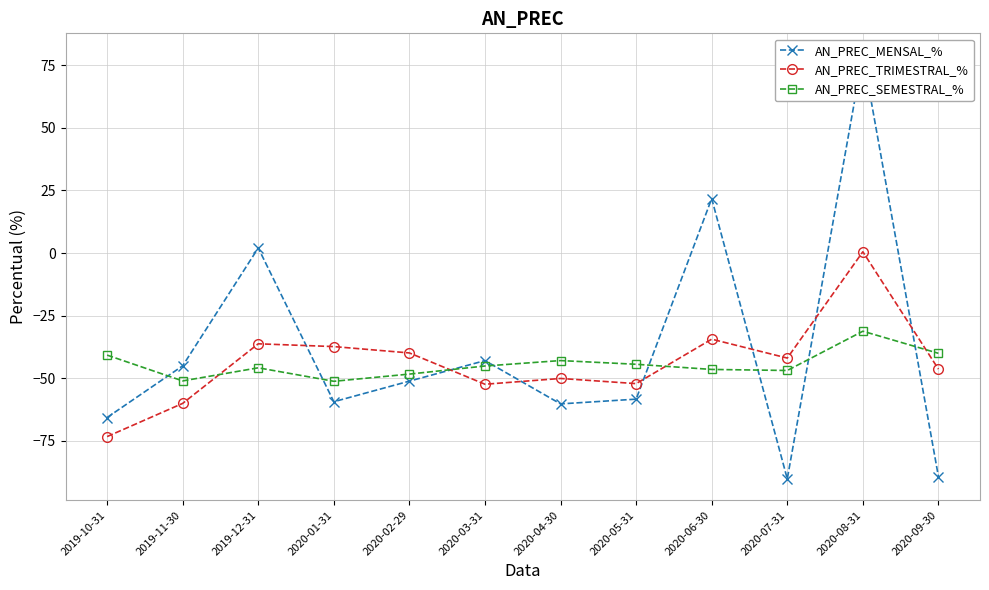

How many lines are shown in the chart?

3